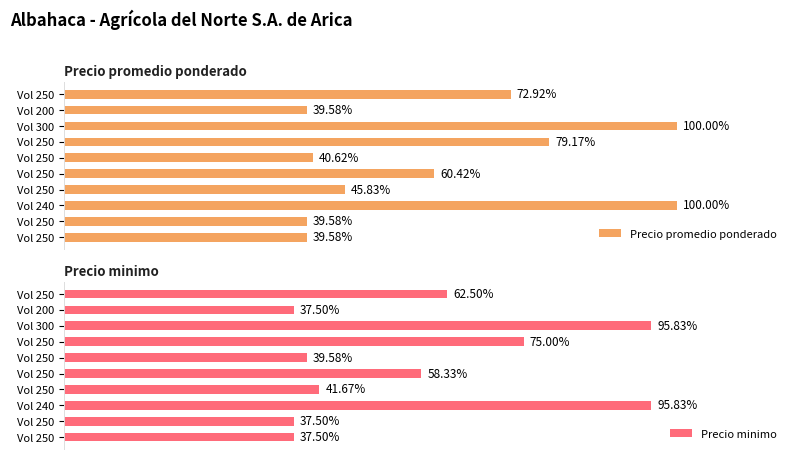

Which series has the largest range (max minus min)?

Precio promedio ponderado